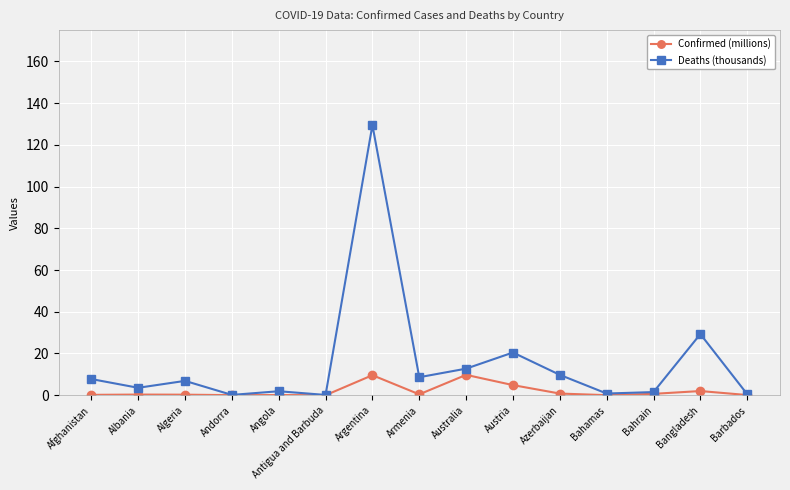

At which label is Deaths (thousands) closest to 64?

Bangladesh